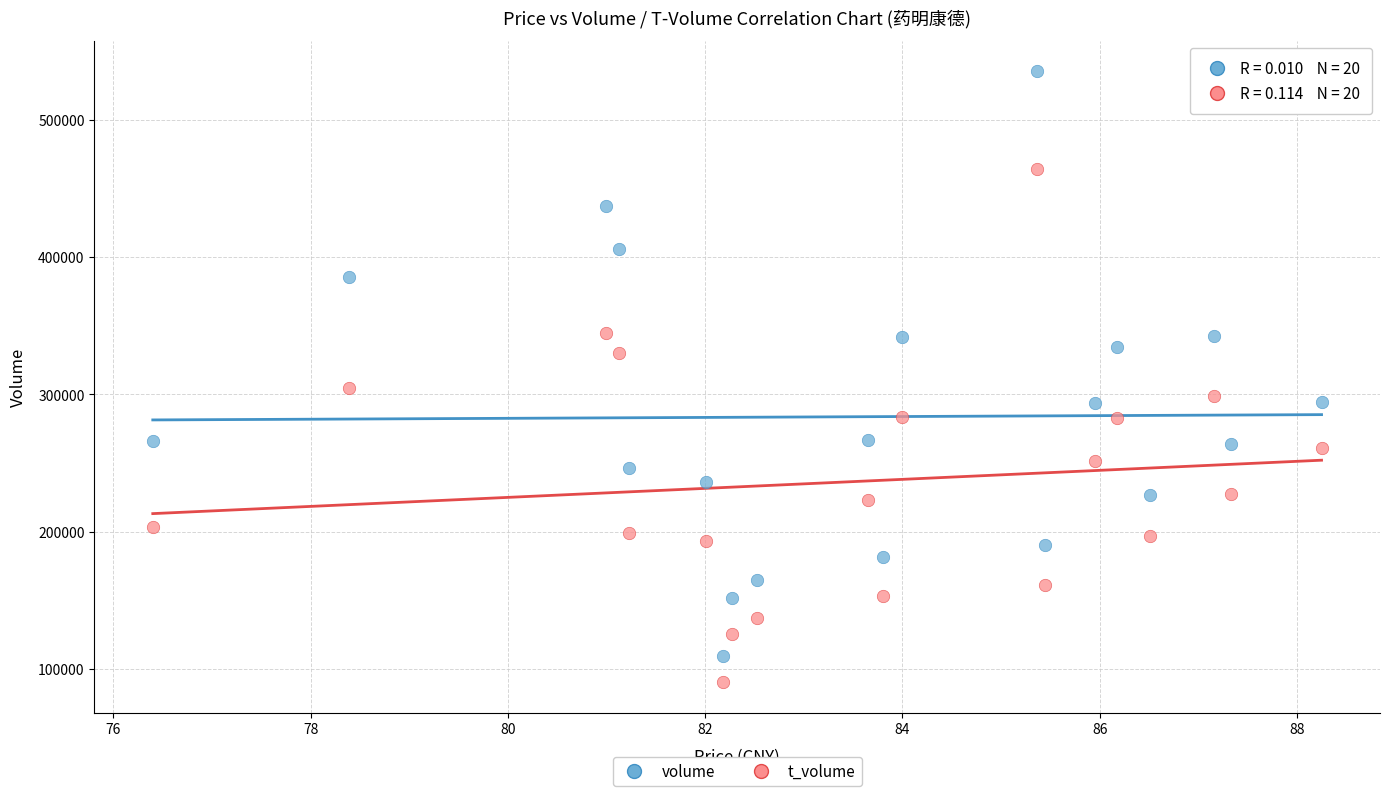

Which series contains the highest Y value?

volume